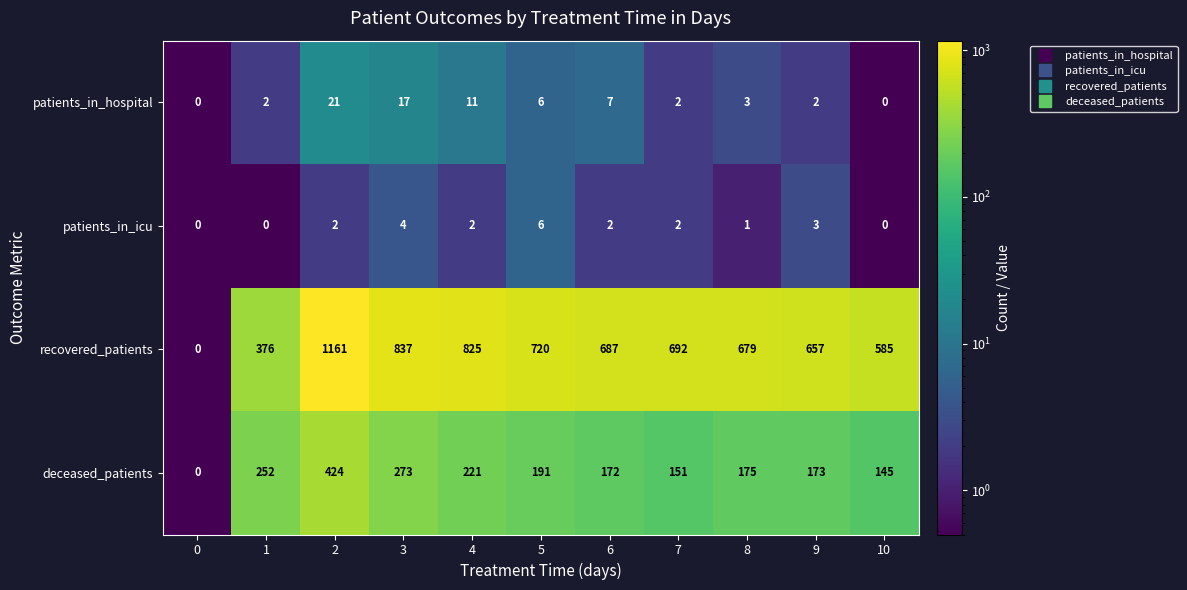

Count the number of categories in the chart.

11